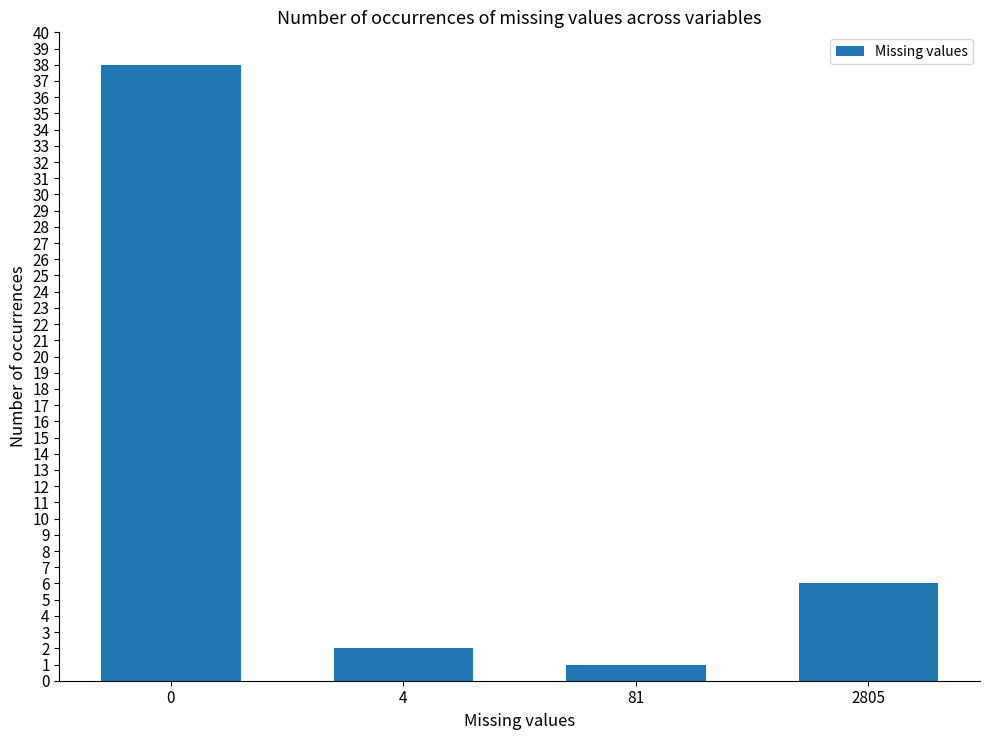

Which label corresponds to the smallest value in the chart?

81